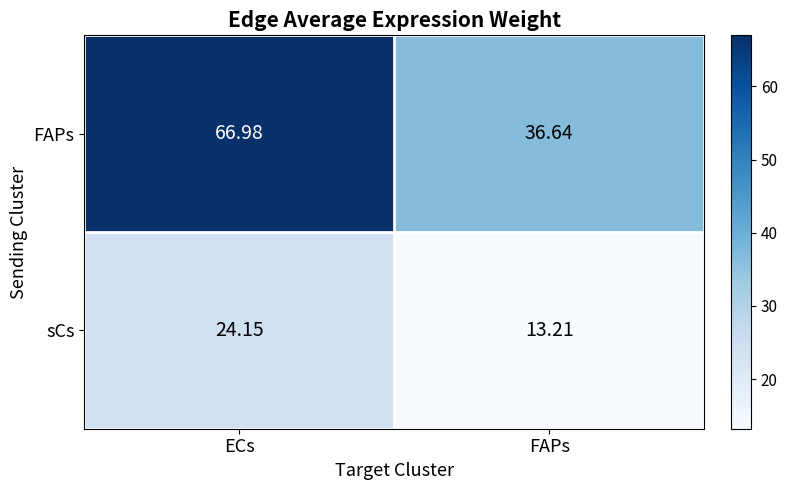

Between ECs and FAPs, which series saw the biggest shift?

FAPs